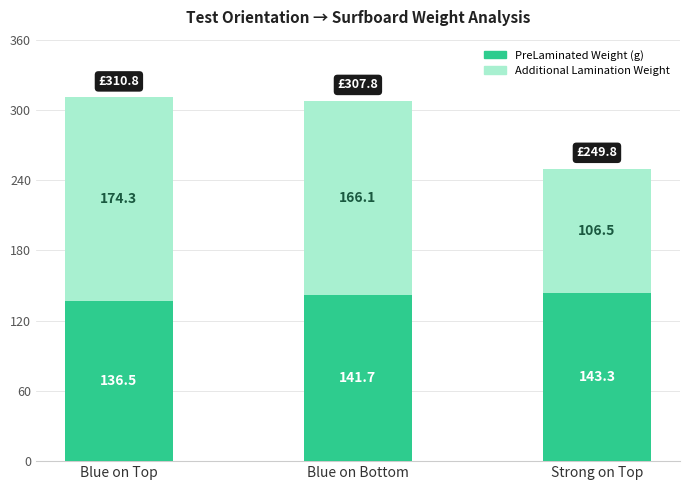

What is the total value across all series at Blue on Top?

310.8